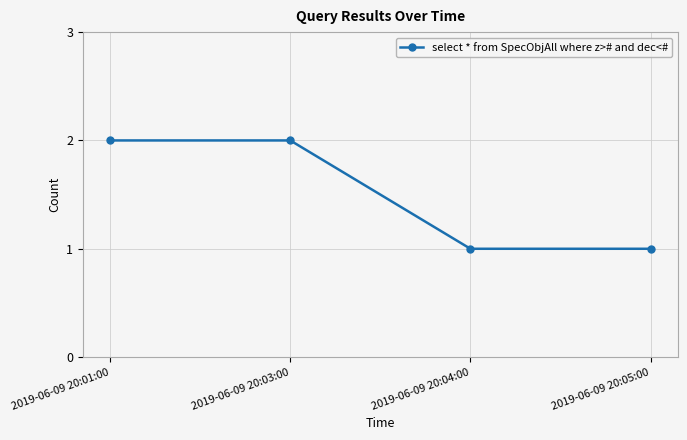

Which has a higher value, 2019-06-09 20:01:00 or 2019-06-09 20:04:00?

2019-06-09 20:01:00